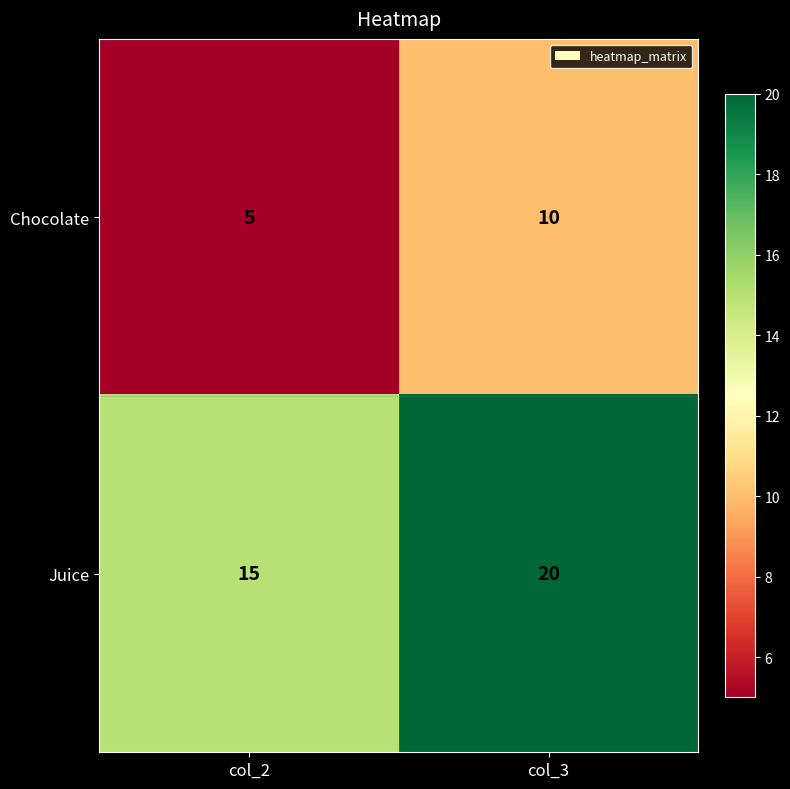

At which label is Chocolate closest to 7?

col_2